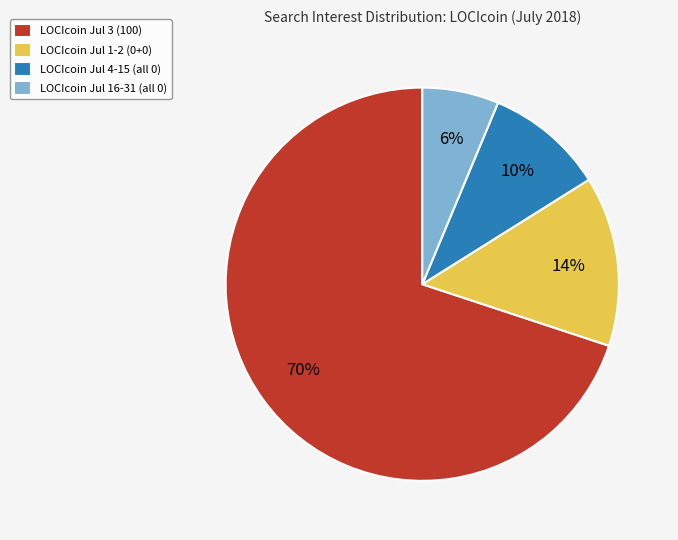

How many slices are in this pie chart?

4